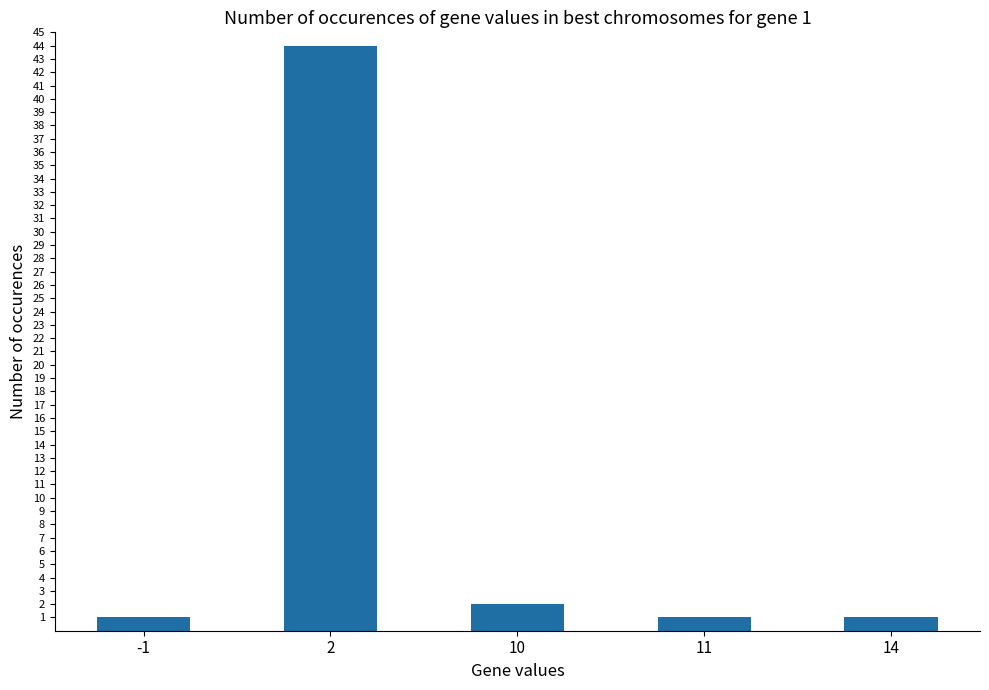

What is the sum of the values at 2 and 11?

45